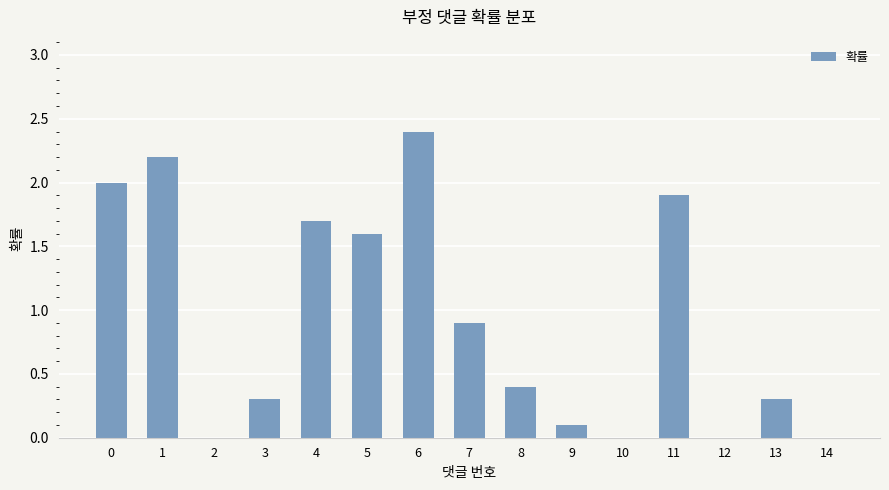

How many series are shown in this chart?

1